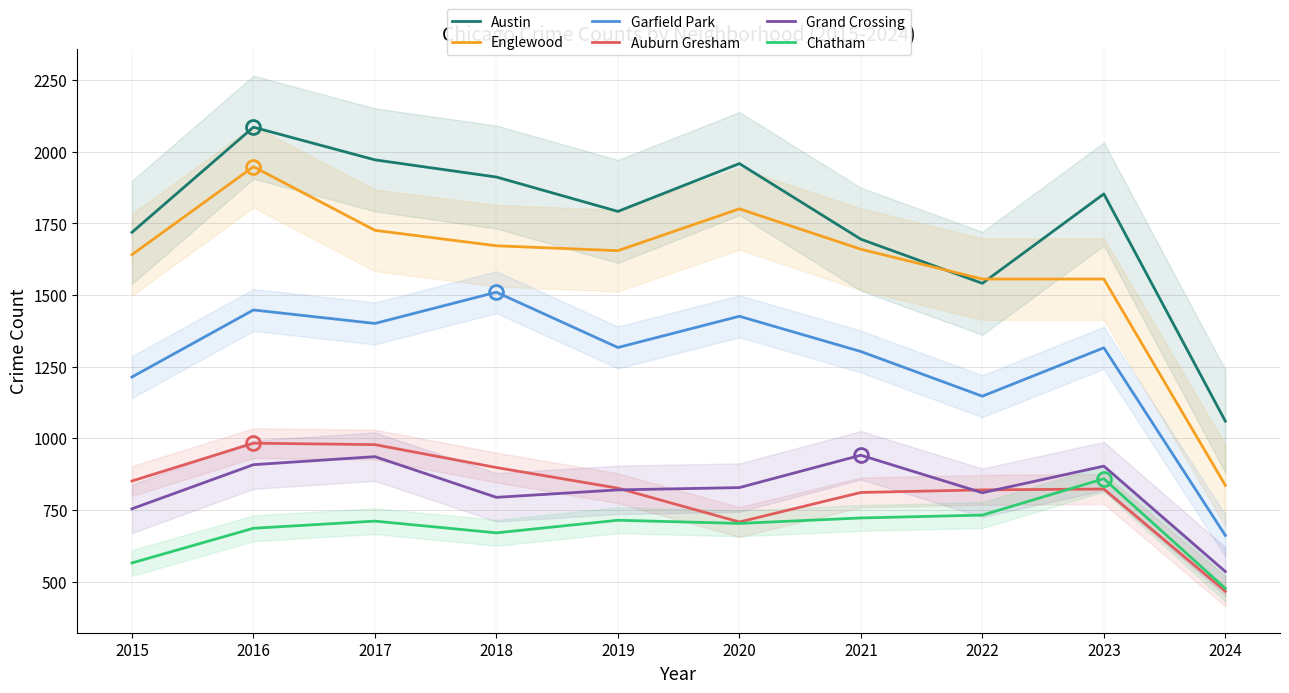

What is the value of the Austin point at the 2nd from the left?

2086